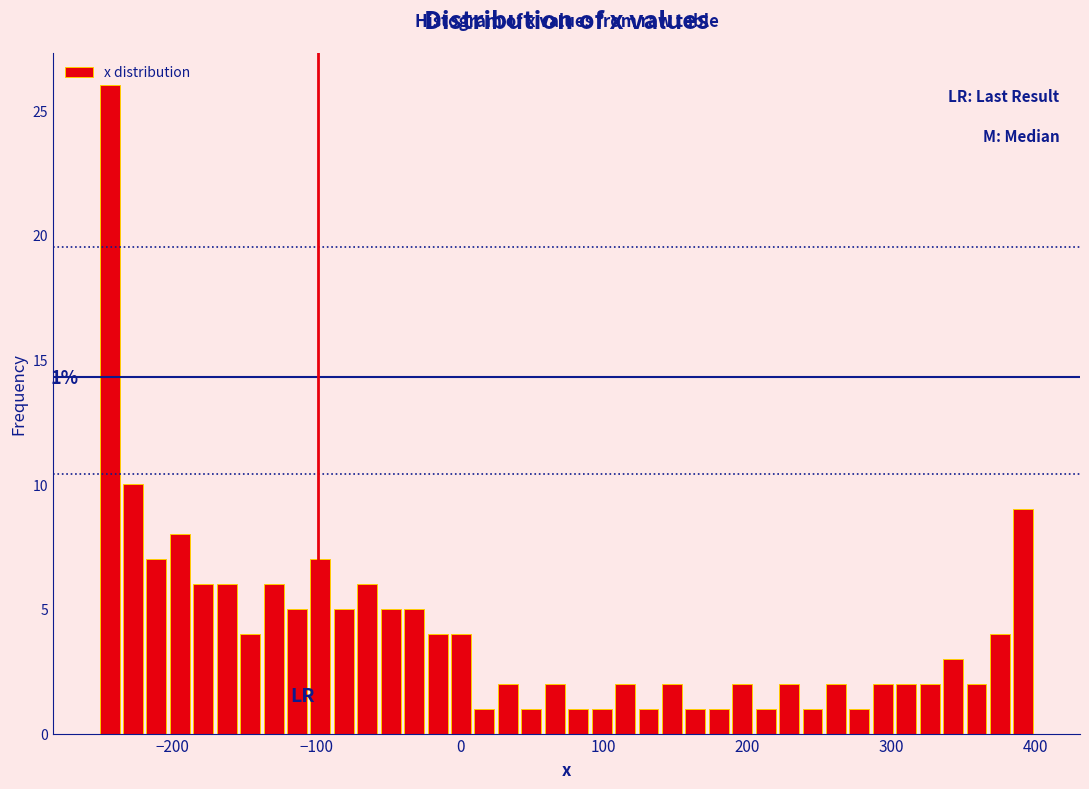

Read against the x-axis, roughly where is the centre of the tallest bar?

-240